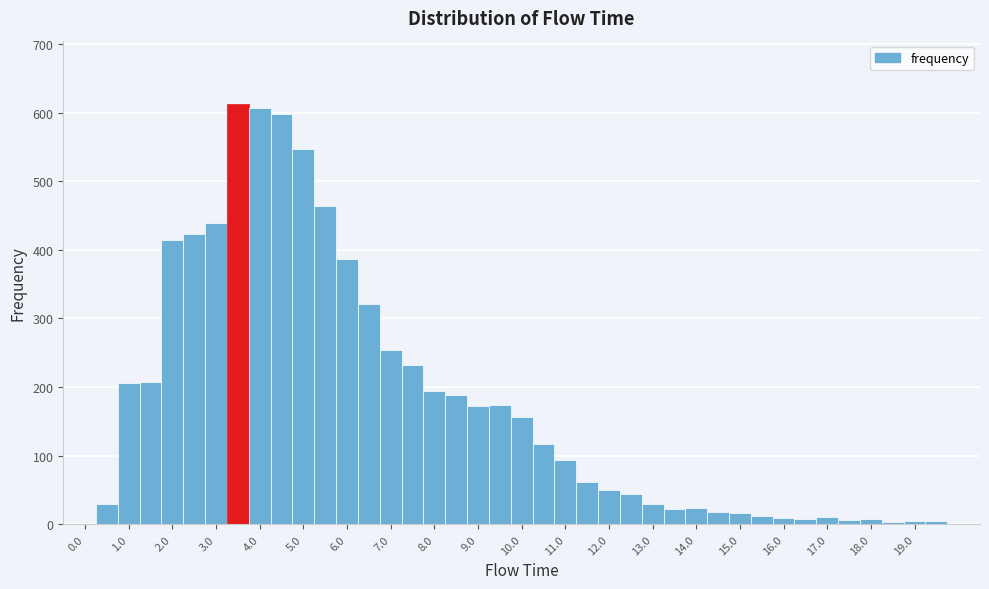

Reading left to right, transcribe this chart: for each bar, give the range it covers on the x-axis and its height. Neither the bar edges nor the heights are printed on the chart, so give them approximately, as read against the axes.

-0.25 to 0.25: 0
0.25 to 0.75: 30
0.75 to 1.25: 210
1.25 to 1.75: 210
1.75 to 2.25: 410
2.25 to 2.75: 420
2.75 to 3.25: 440
3.25 to 3.75: 610
3.75 to 4.25: 610
4.25 to 4.75: 600
4.75 to 5.25: 550
5.25 to 5.75: 460
5.75 to 6.25: 390
6.25 to 6.75: 320
6.75 to 7.25: 250
7.25 to 7.75: 230
7.75 to 8.25: 190
8.25 to 8.75: 190
8.75 to 9.25: 170
9.25 to 9.75: 170
9.75 to 10.25: 160
10.25 to 10.75: 120
10.75 to 11.25: 90
11.25 to 11.75: 60
11.75 to 12.25: 50
12.25 to 12.75: 40
12.75 to 13.25: 30
13.25 to 13.75: 20
13.75 to 14.25: 20
14.25 to 14.75: 20
14.75 to 15.25: 20
15.25 to 15.75: 10
15.75 to 16.25: under 10
16.25 to 16.75: under 10
16.75 to 17.25: 10
17.25 to 17.75: under 10
17.75 to 18.25: under 10
18.25 to 18.75: under 10
18.75 to 19.25: under 10
19.25 to 19.75: under 10